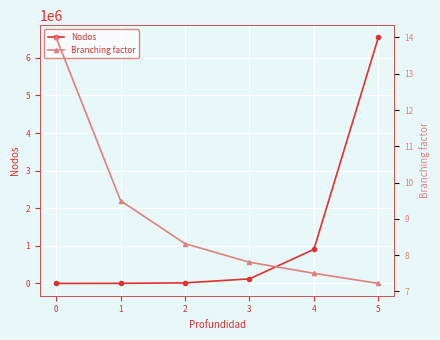

True or false: Nodos has a value of 196 at 0.

True